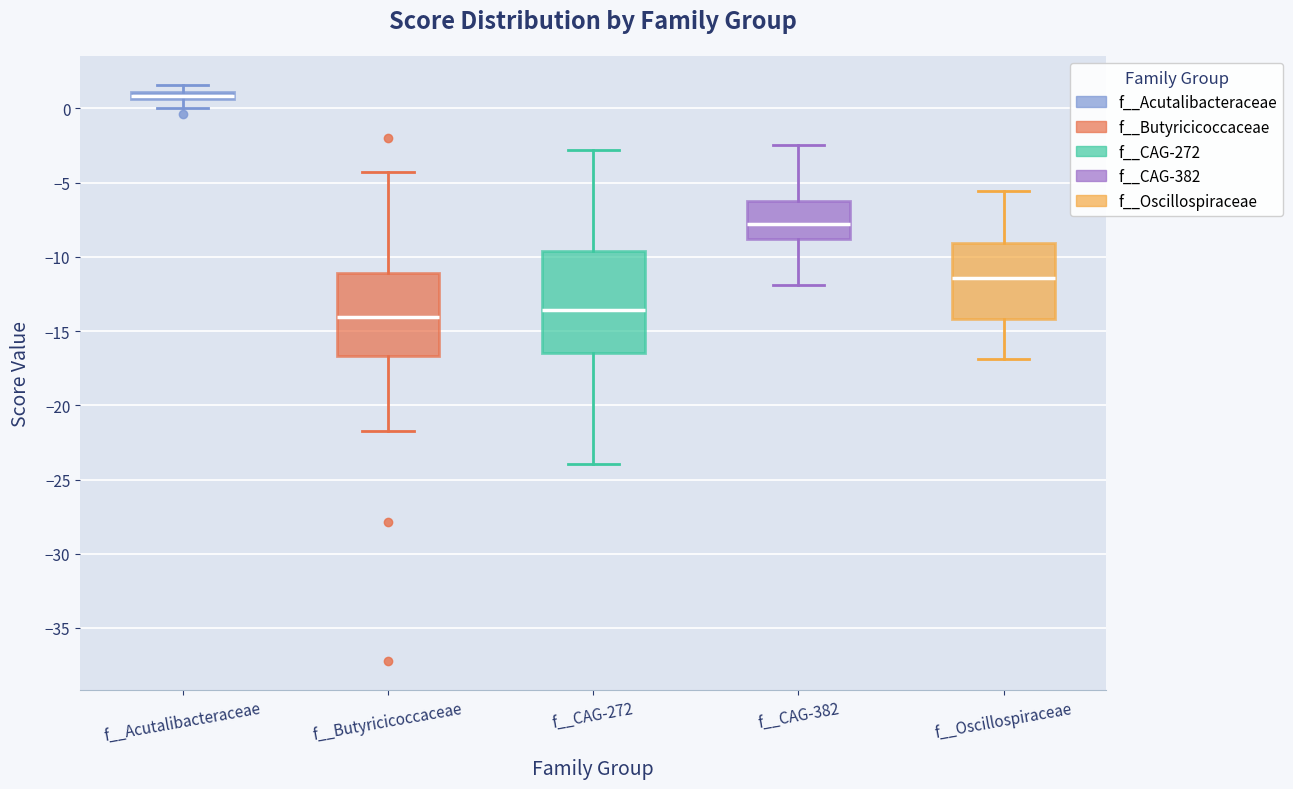

Which box is the tallest, from its lower edge to its upper edge?

f__CAG-272